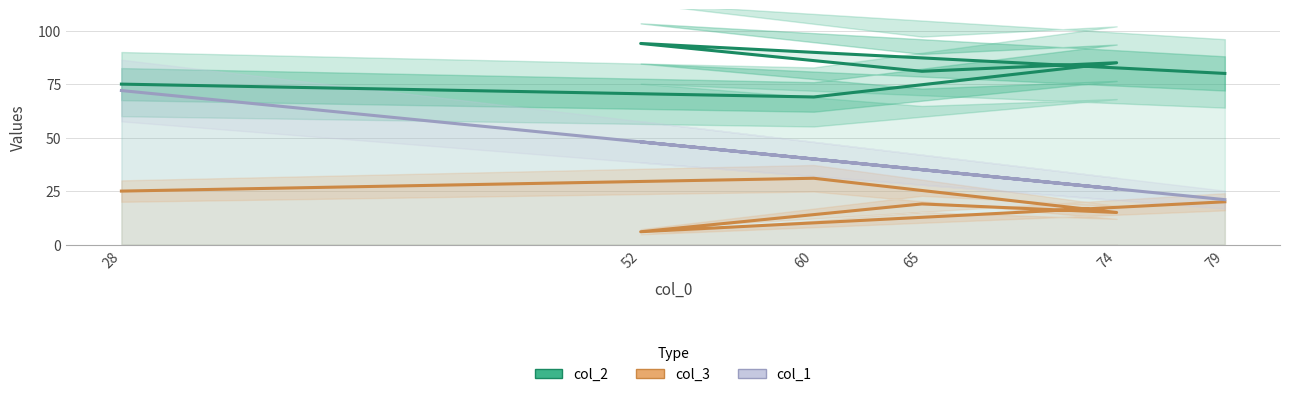

What is the difference between the highest and lowest values at 28?

50